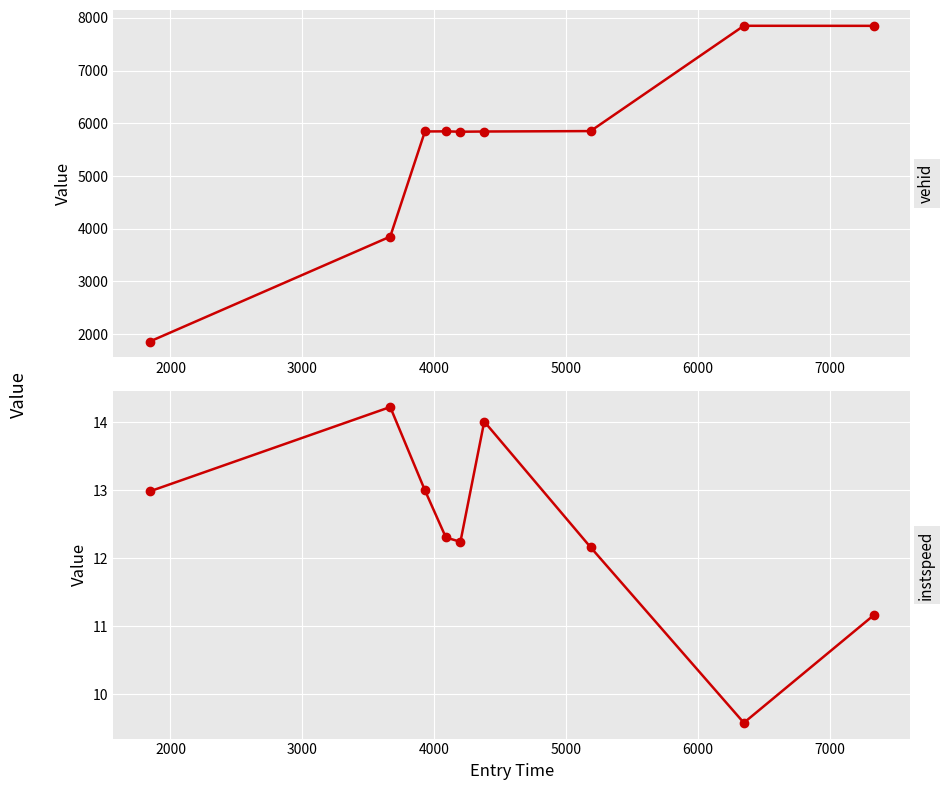

What is the total value across all series at 4000?

5859.3